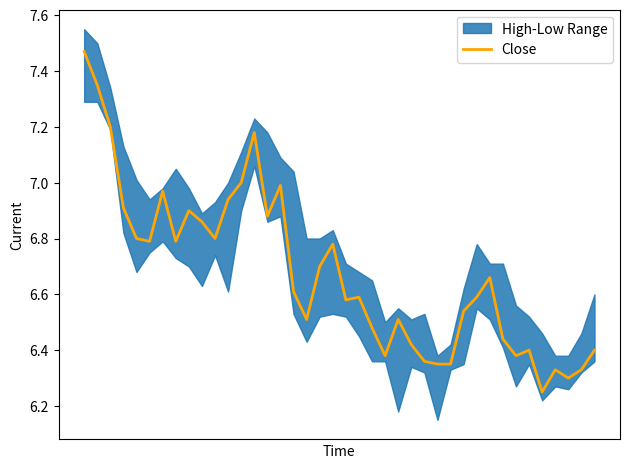

Approximately how many times larger is the value at 33 compared to 30?

1.0